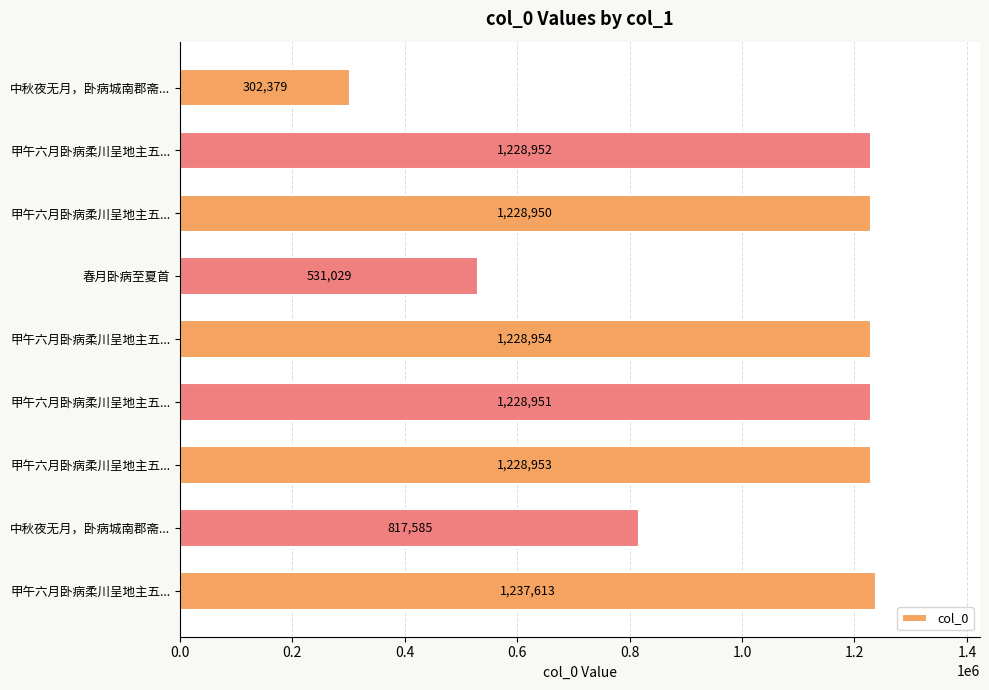

What is the smallest value displayed?

302379